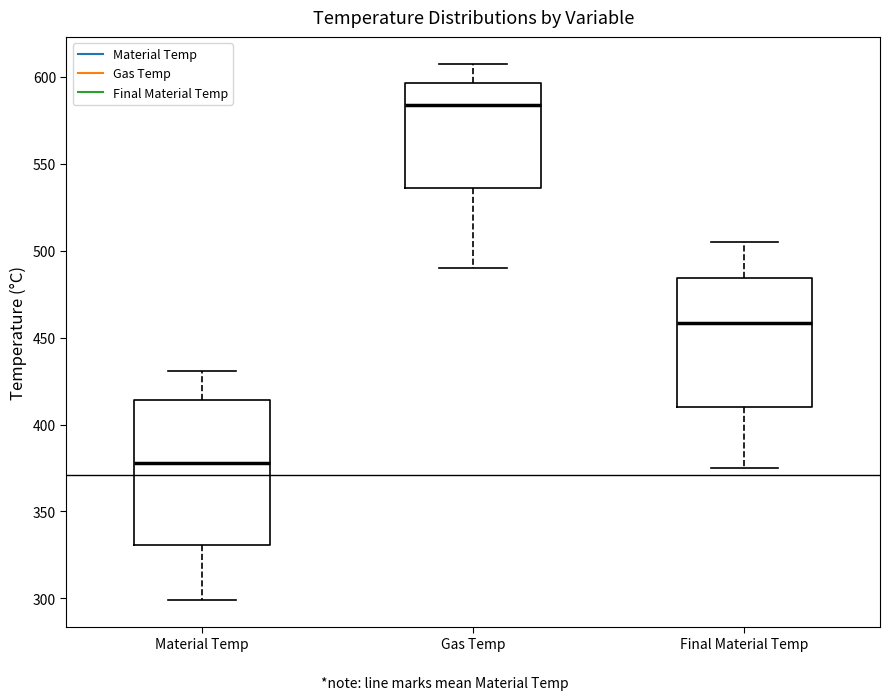

Which box is the tallest, from its lower edge to its upper edge?

Material Temp